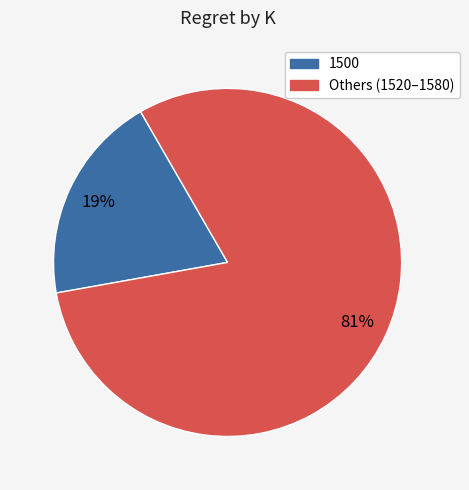

Is there a majority slice in this chart?

Yes